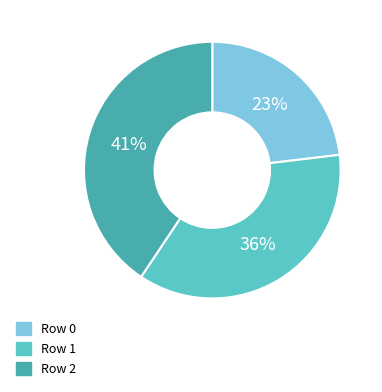

To the nearest percent, what portion does Row 1 represent?

36%